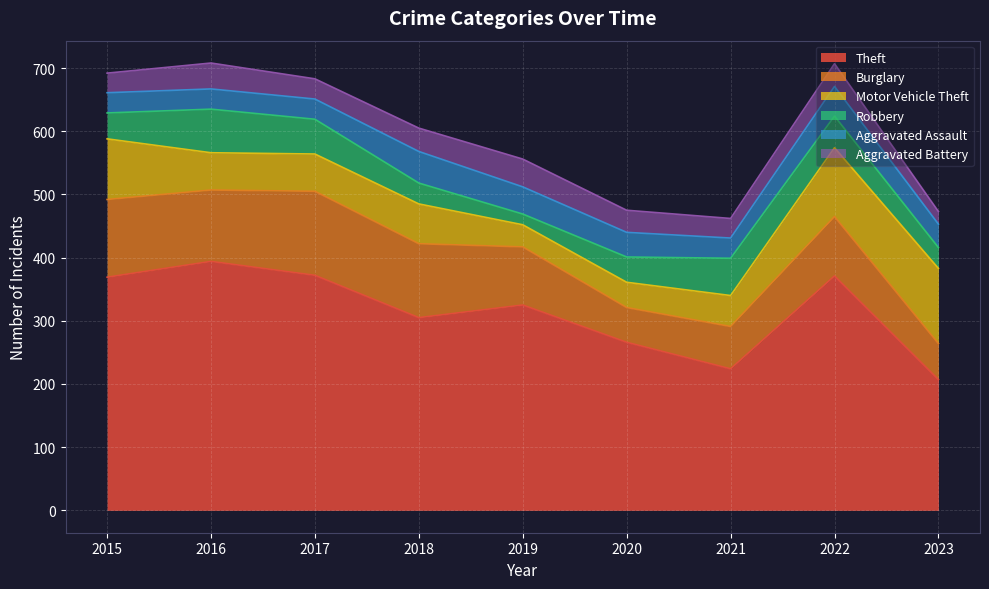

Which category has the highest value in the Aggravated Assault series?

2018